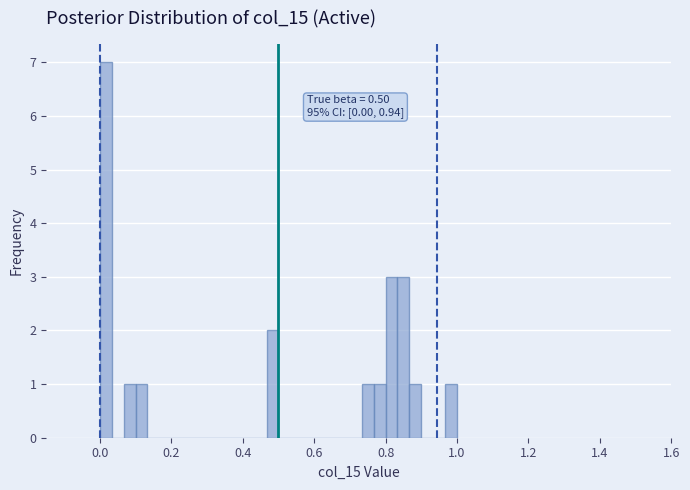

Around what value on the x-axis is the tallest bar? Give the approximate position of its centre, as read against the axis.

0.02